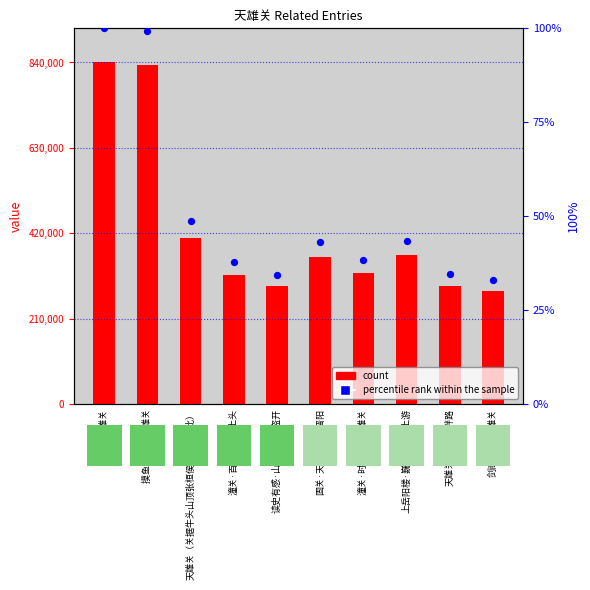

At which category is the sum across all series the highest?

天雄关